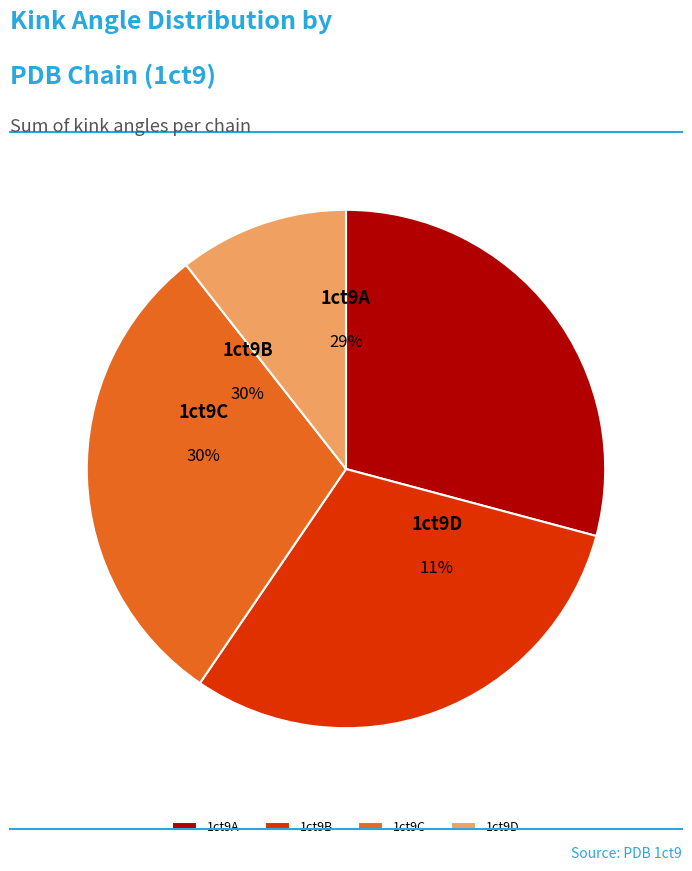

Which category has the smallest portion of the pie?

1ct9D_366